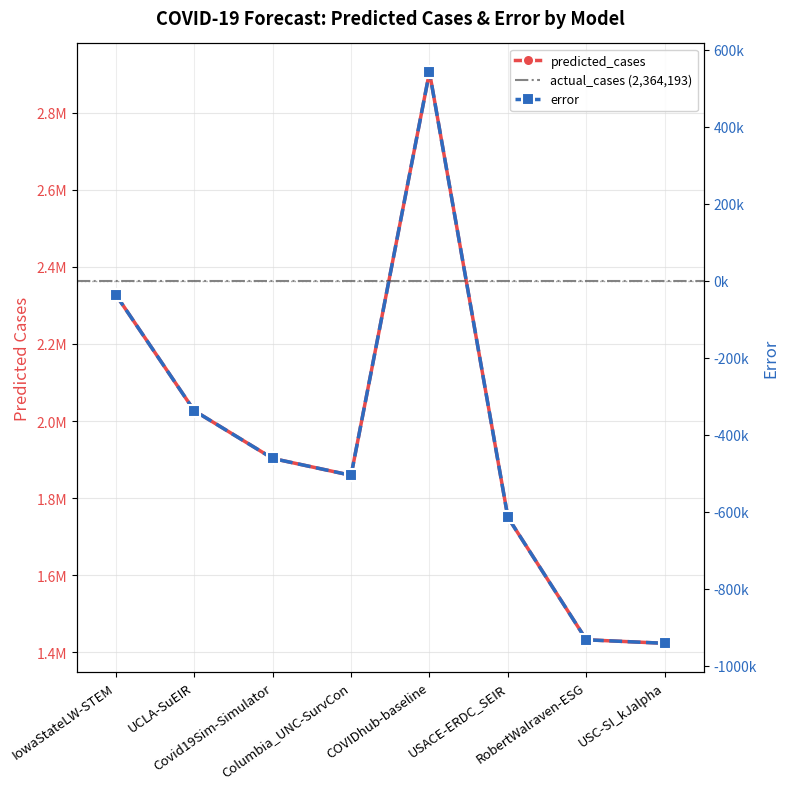

In predicted_cases, how many points are lower than both neighbors (excluding endpoints)?

1